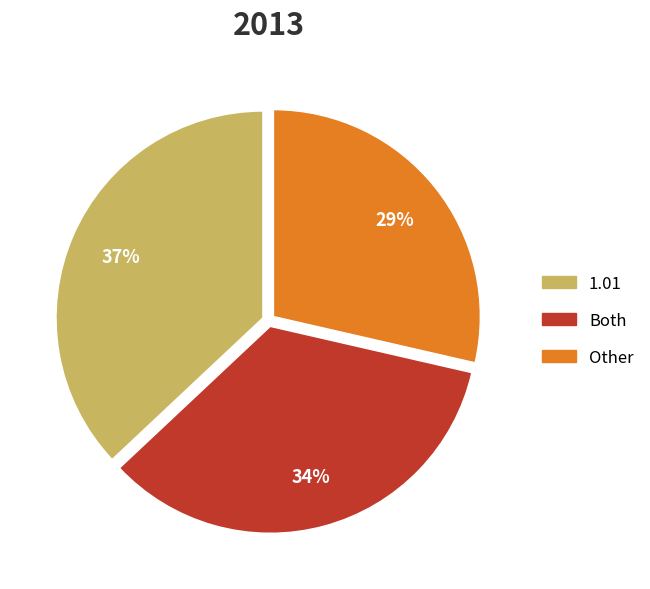

Is the sum of Both and Other greater than half?

Yes